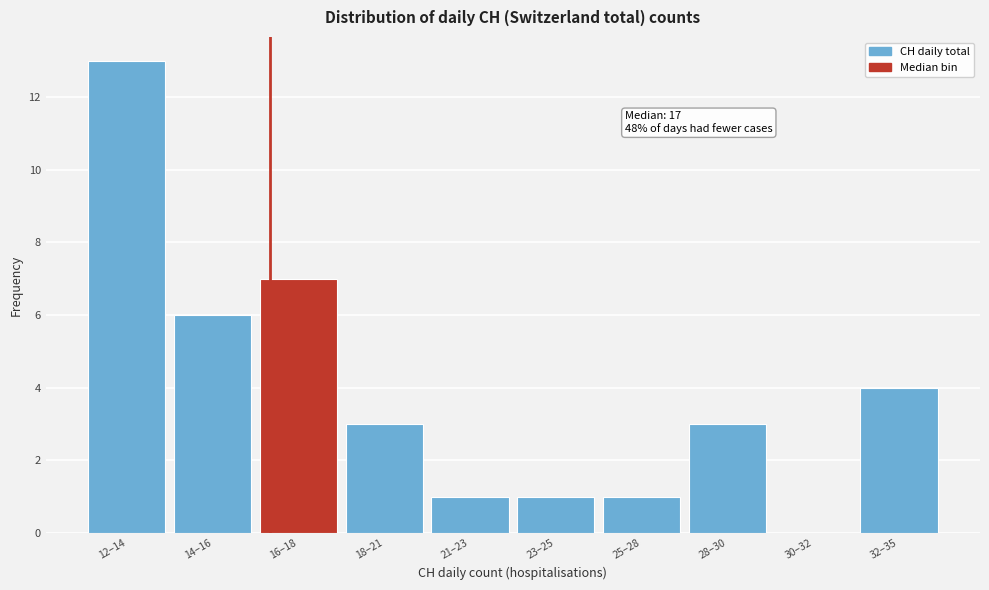

Reading right to left, what are all the values shown in this chart?

32–35=4	30–32=0	28–30=3	25–28=1	23–25=1	21–23=1	18–21=3	16–18=7	14–16=6	12–14=13